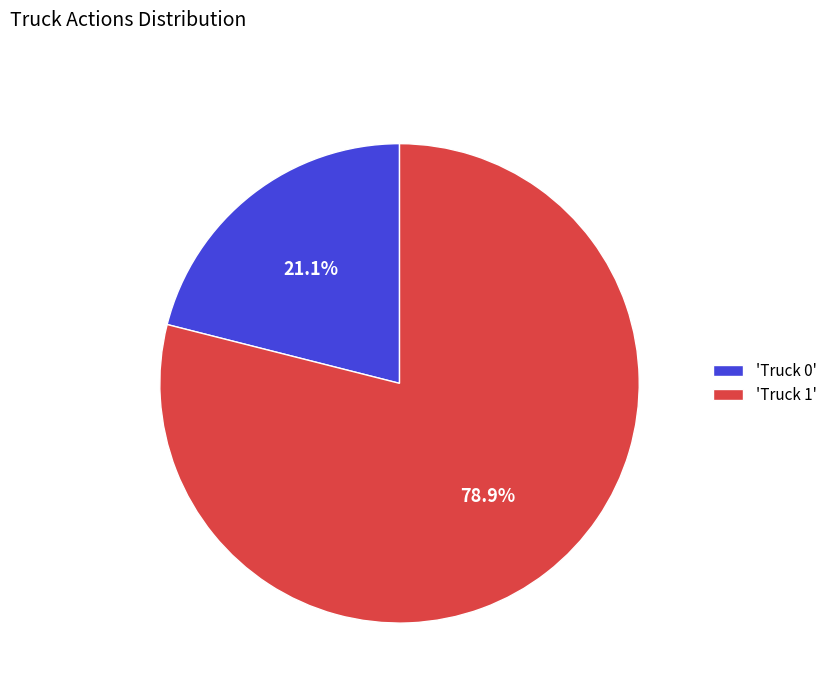

Combined, what portion of the pie is 'Truck 1' and 'Truck 0'?

100.0%